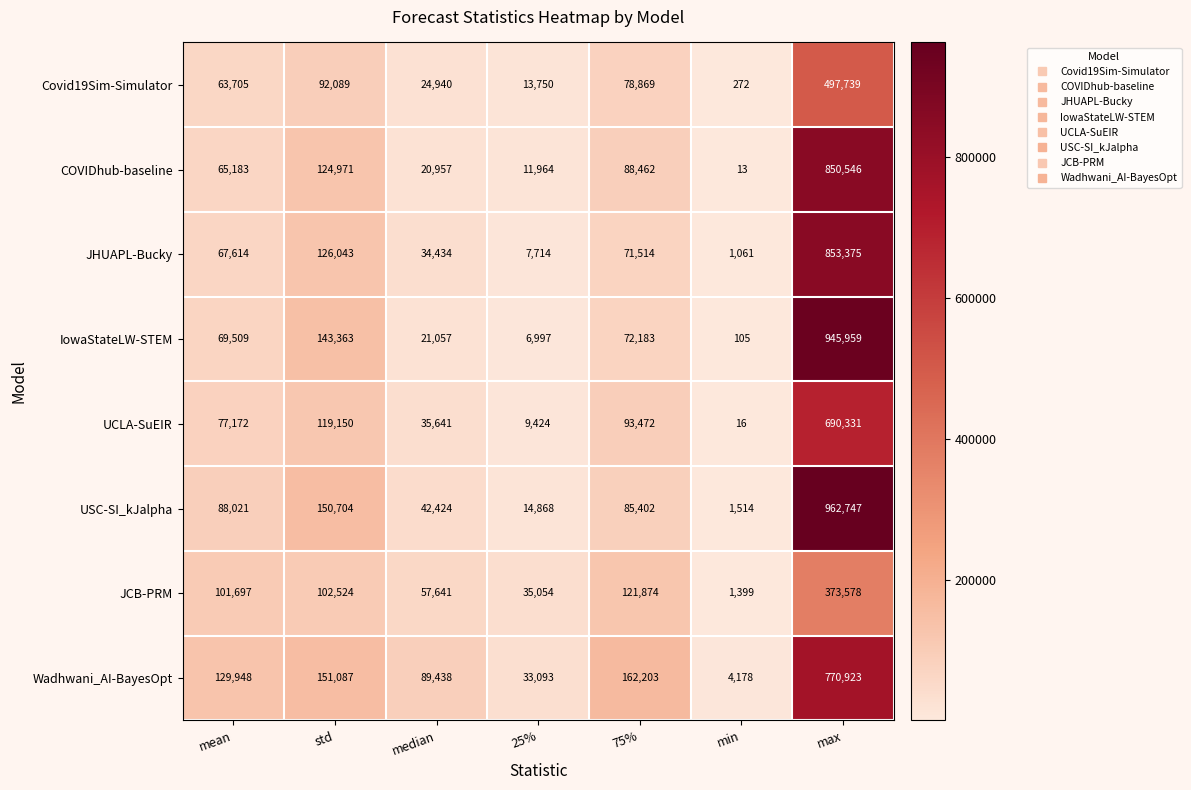

What is the lowest value of the Covid19Sim-Simulator series?

272